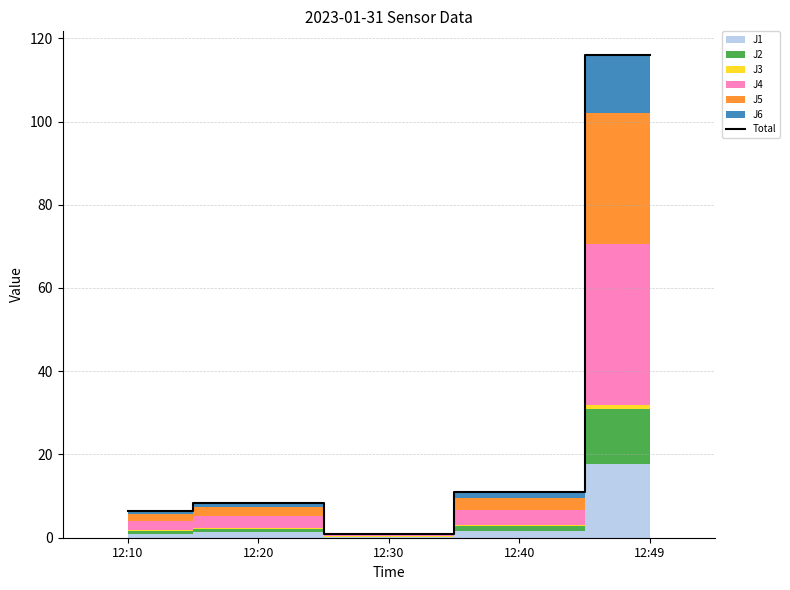

Reading left to right, what are all the values shown in this chart?

6.4	8.4	0.9	11.0	115.9